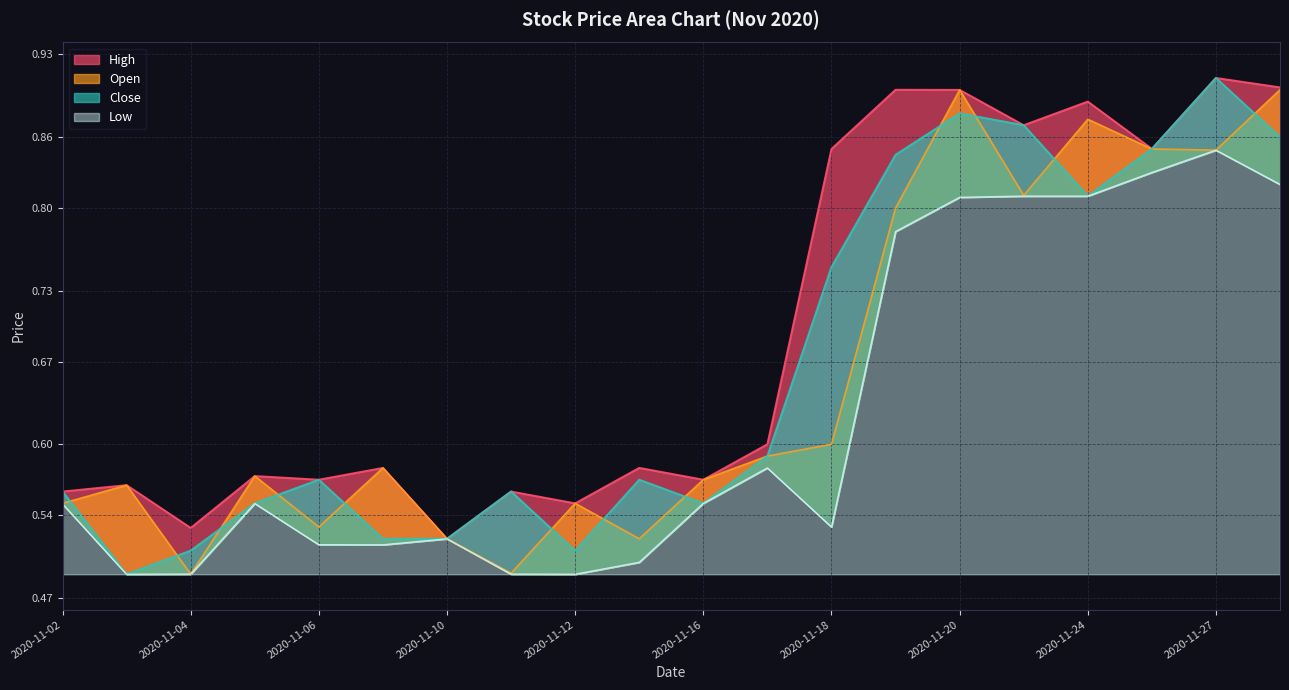

What are all the series names shown in the legend?

Open, High, Low, Close